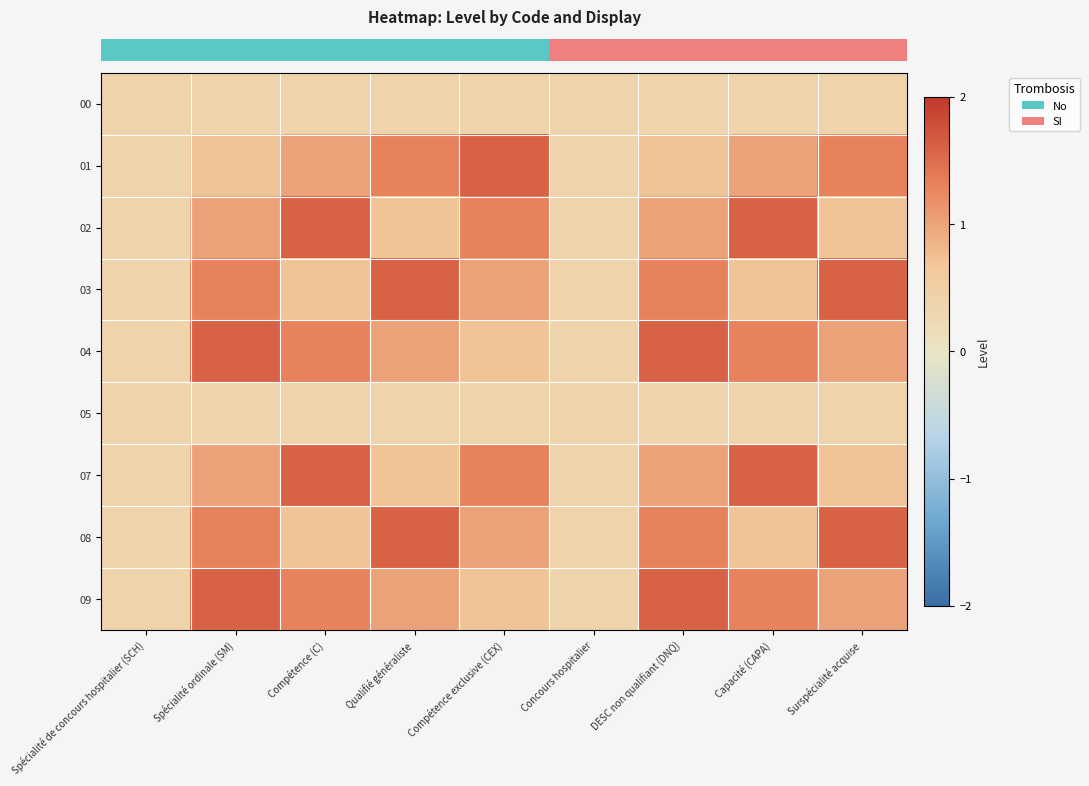

Which has a higher value, Compétence (C) or Concours hospitalier?

Compétence (C)